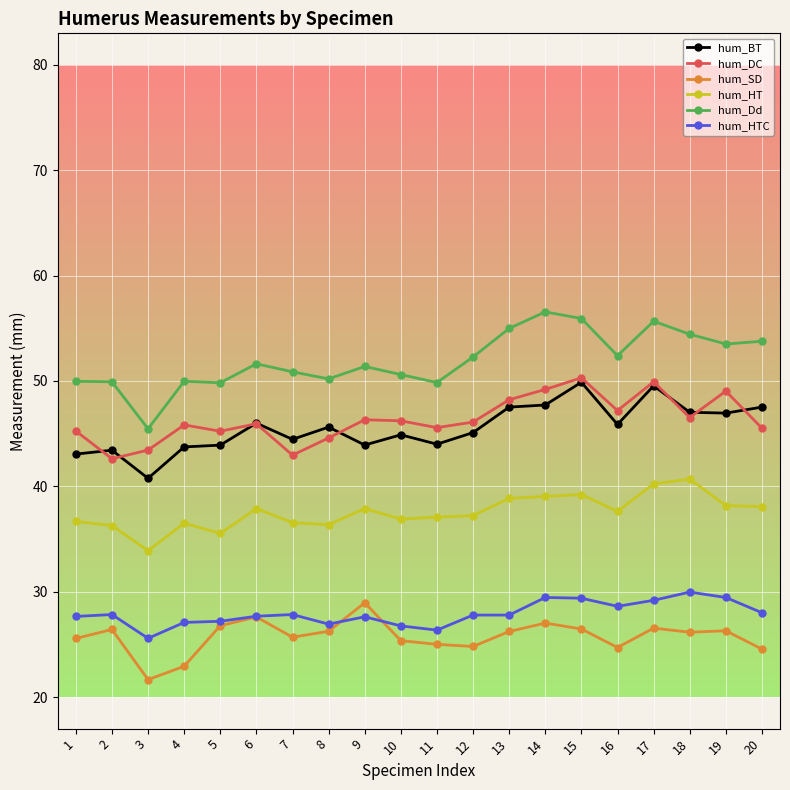

Is the value of hum_Dd at 5 greater than the value of hum_DC at 19?

Yes